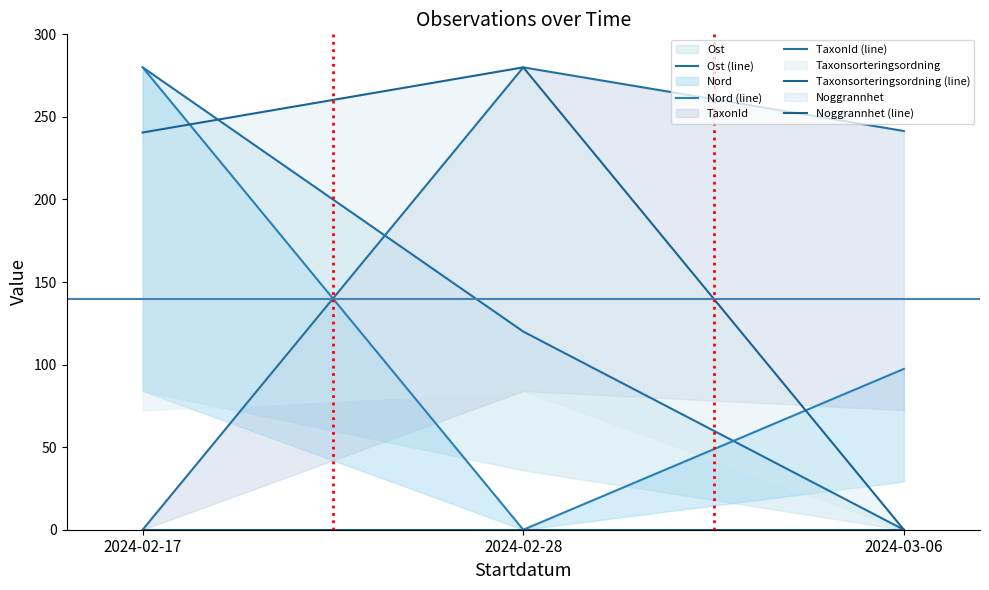

What is the difference between the second highest and minimum values in the Nord (line) series?

97.4